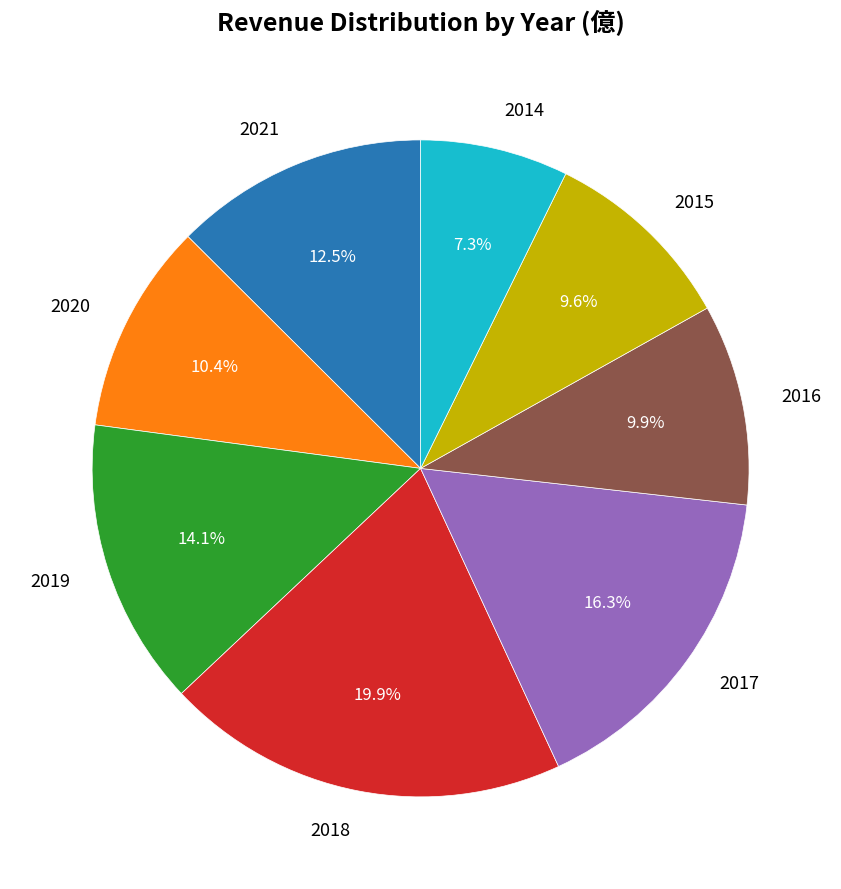

To the nearest percent, what portion does 2018 represent?

20%